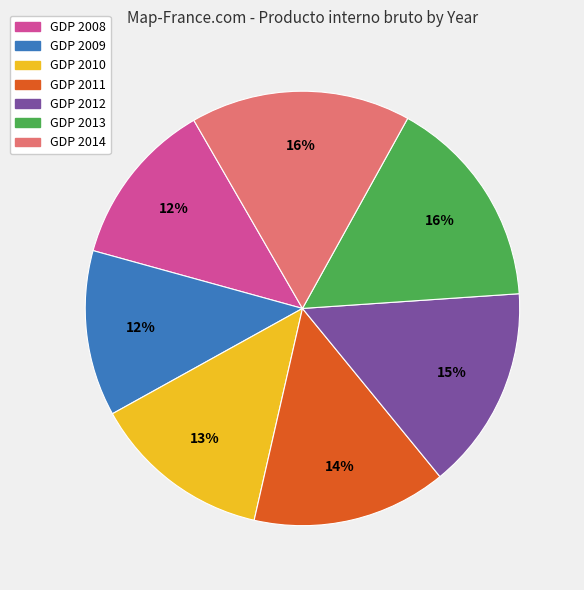

Between GDP 2014 and GDP 2010, which is larger?

GDP 2014